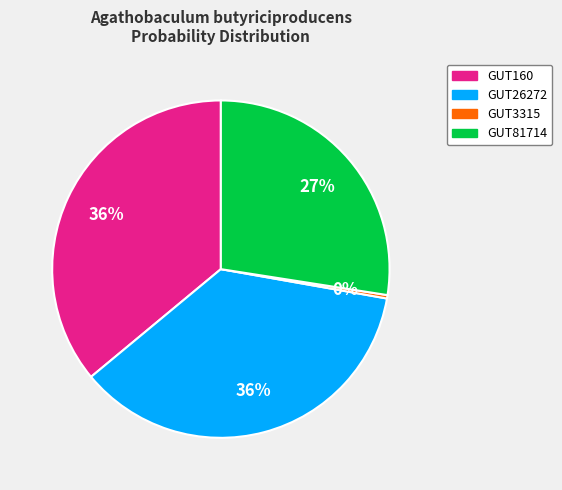

Does any single category account for the majority?

No